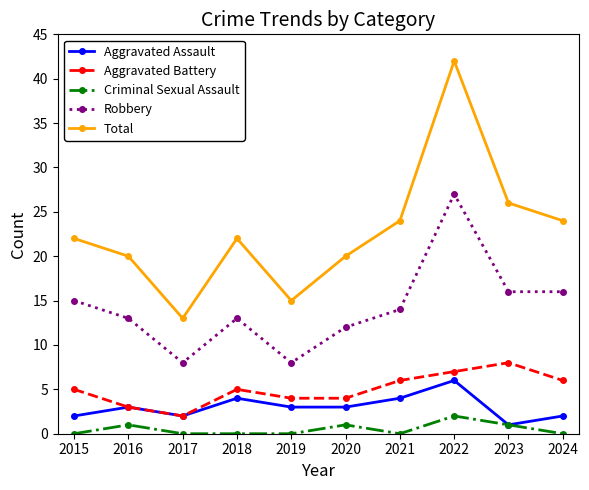

What is the average value of the Robbery series?

14